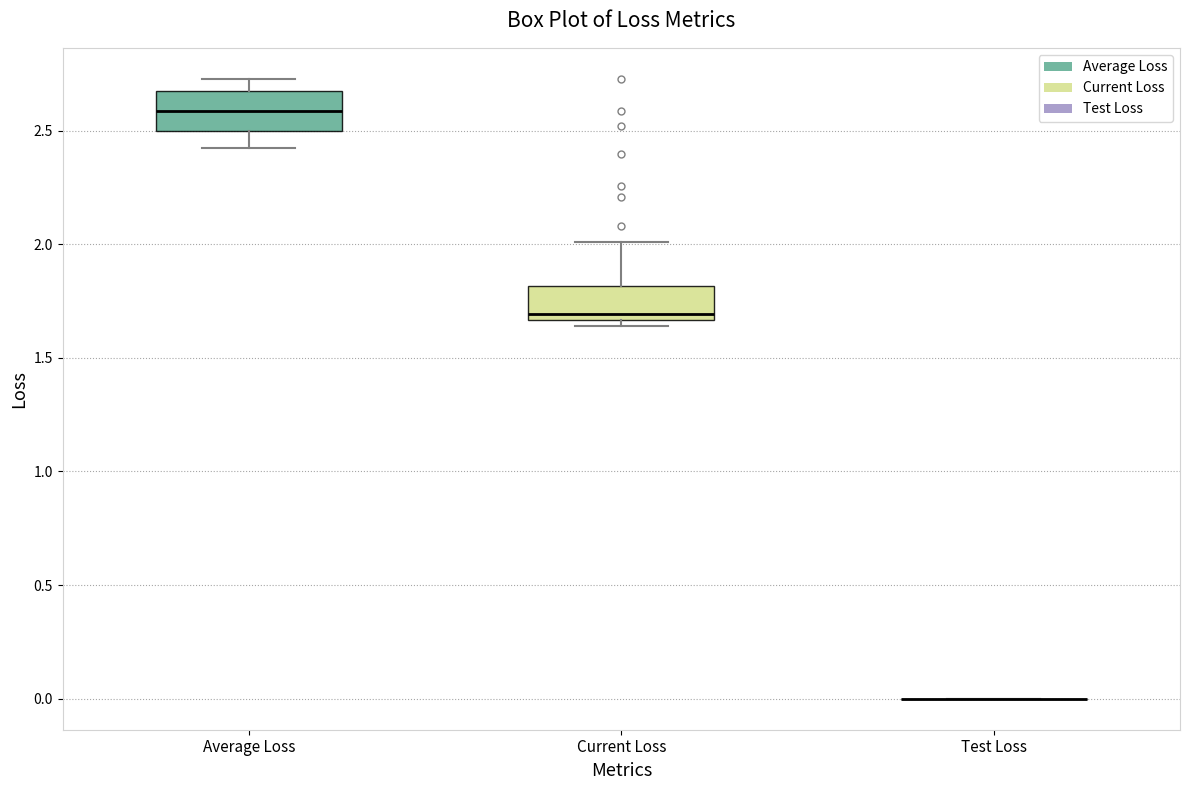

Reading left to right, transcribe this box plot: for each box, give where its median line is, the range the box spans, and where its two whiskers end, as read against the y-axis. The values are not printed on the chart, so give them approximately, as read against the axis.

Average Loss: median 2.60, box 2.50 to 2.70, whiskers 2.40 to 2.75
Current Loss: median 1.70, box 1.65 to 1.80, whiskers 1.65 (just below the box's lower edge) to 2.00
Test Loss: box collapsed to a line at 0.00, whiskers 0.00 to 0.00